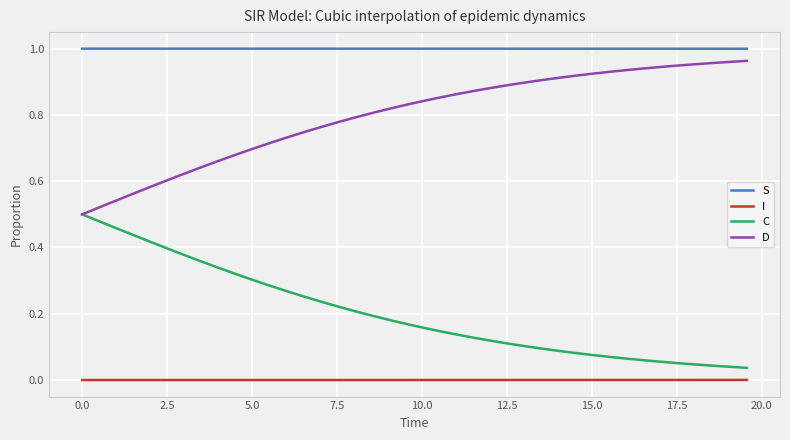

Which series has the largest total across all categories?

S